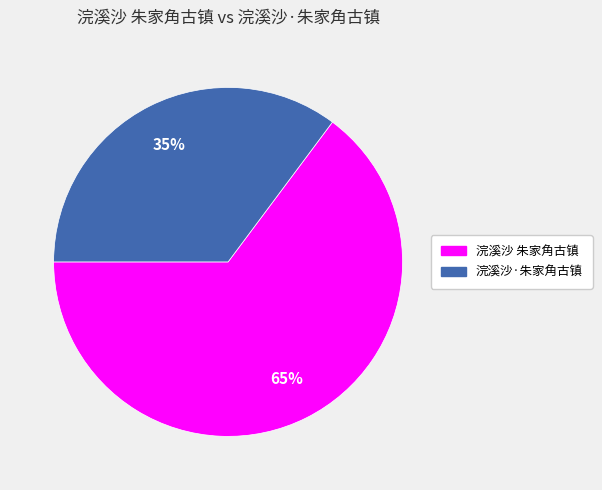

Do 浣溪沙·朱家角古镇 and 浣溪沙 朱家角古镇 together represent more than half of the pie?

Yes